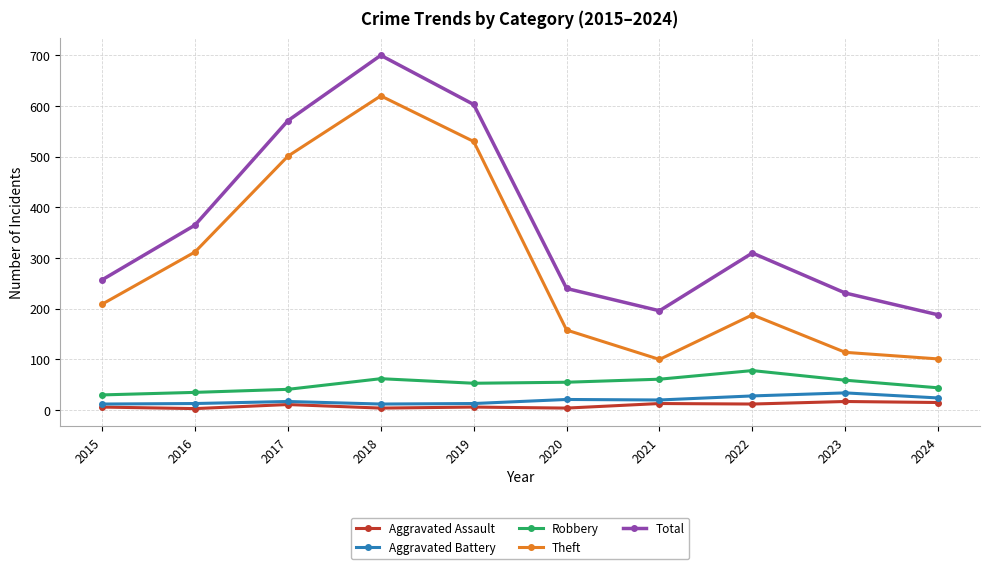

Rank the series by their maximum value, from highest to lowest.

Total, Theft, Robbery, Aggravated Battery, Aggravated Assault